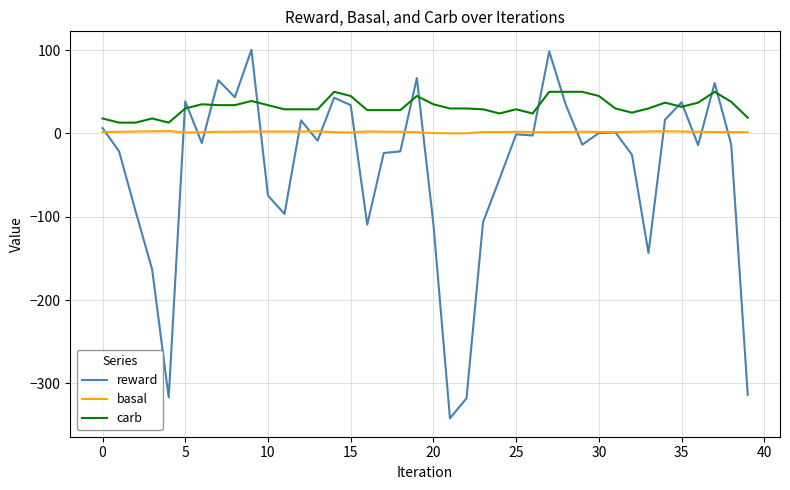

What is the maximum value shown in the chart?

100.5